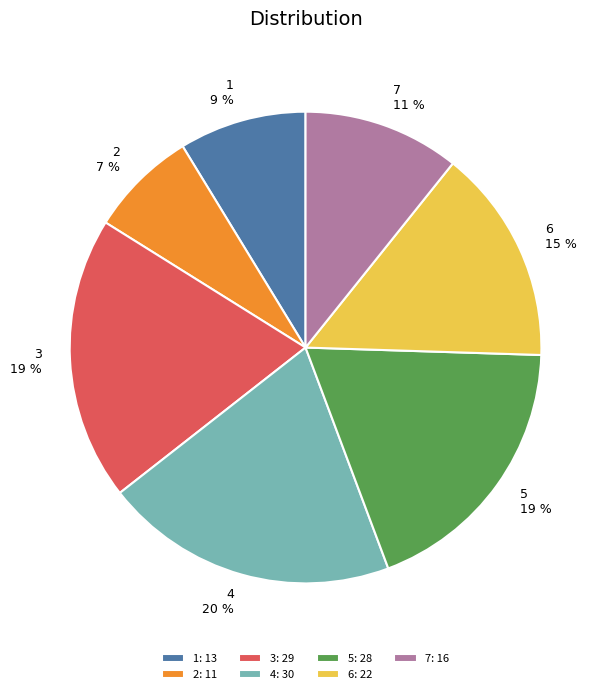

Does any single category account for the majority?

No